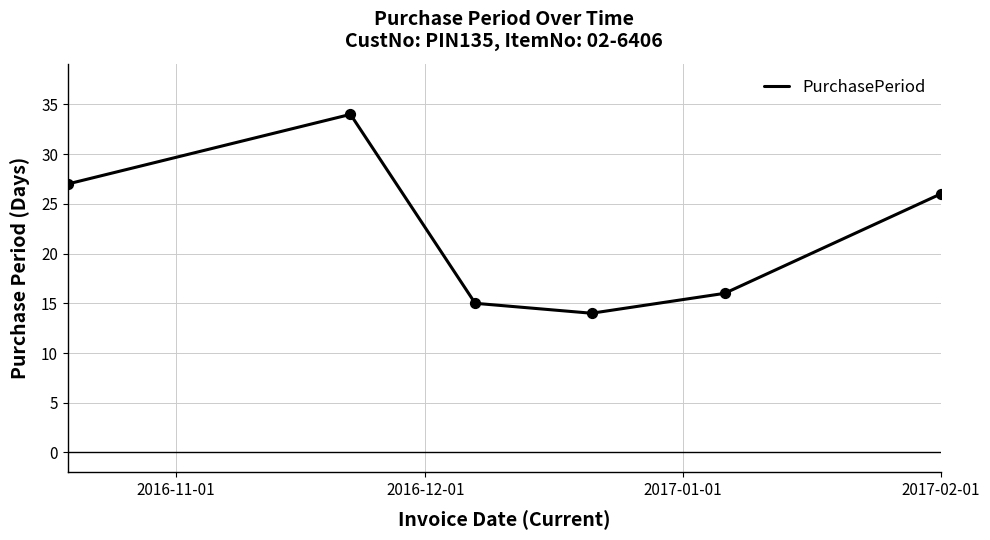

What is the sum of all values?

132